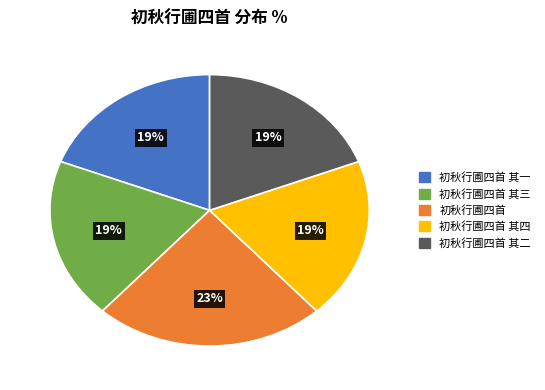

Does any single category account for the majority?

No